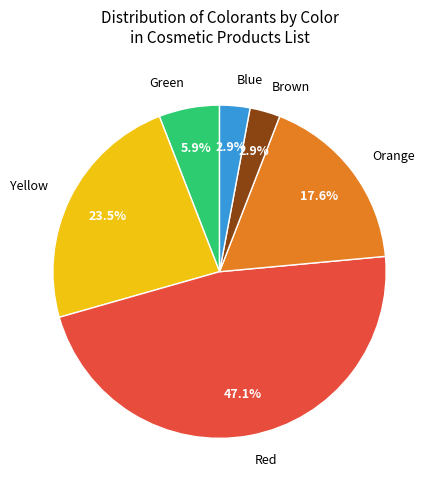

How many slices are in this pie chart?

6